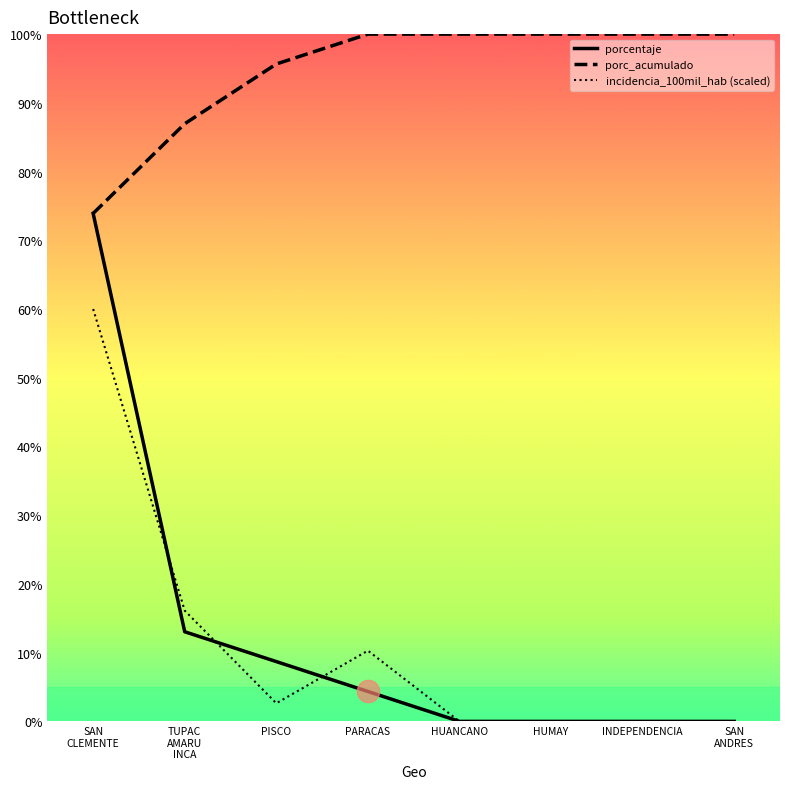

What is the total value across all series at SAN
CLEMENTE?

207.8